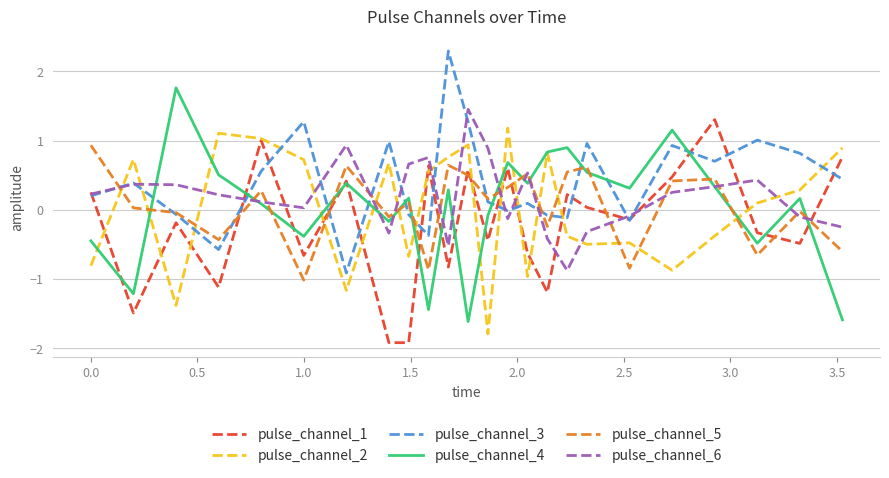

What is the lowest value of the pulse_channel_1 series?

-1.9